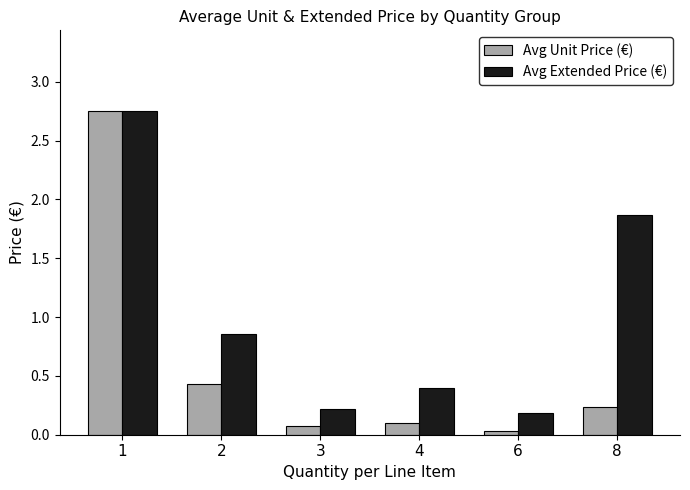

What is the difference between the highest and lowest values at 8?

1.6